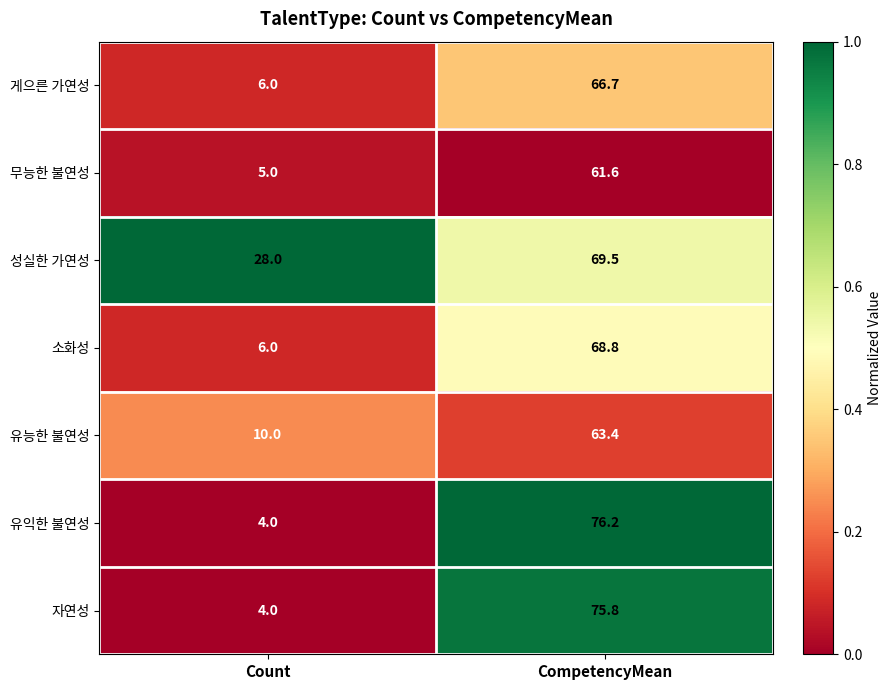

Which series has the largest total across all categories?

성실한 가연성